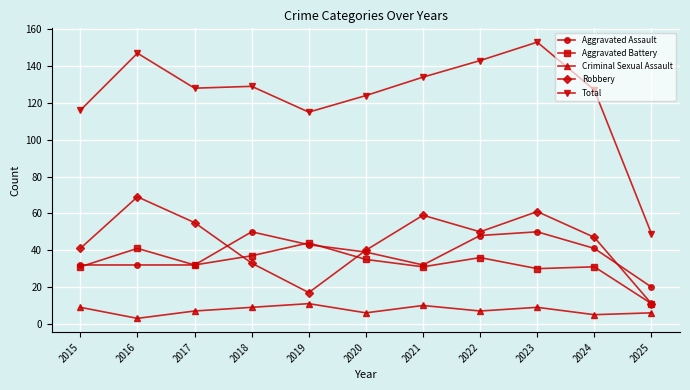

Where is the first local maximum for Criminal Sexual Assault?

2019